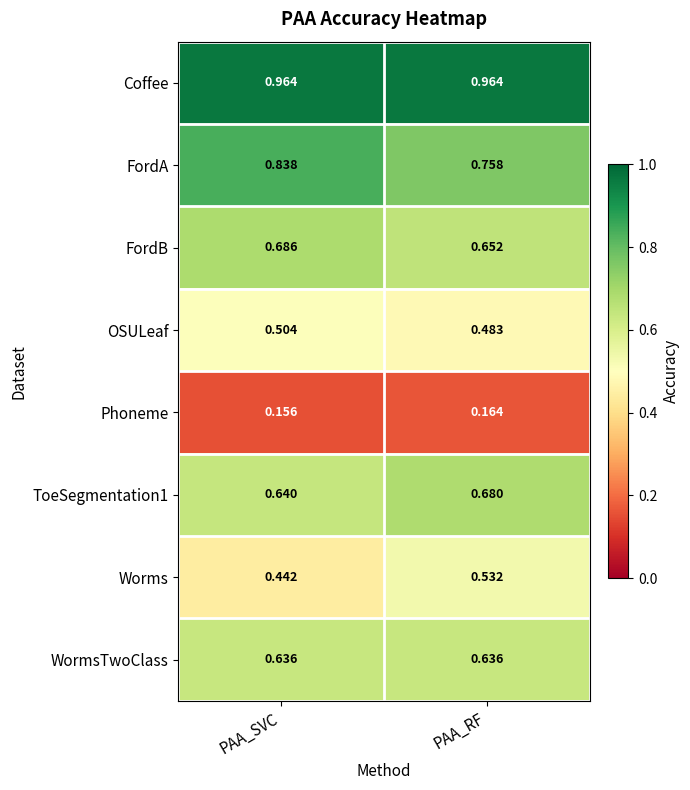

Count the number of data series in this chart.

8